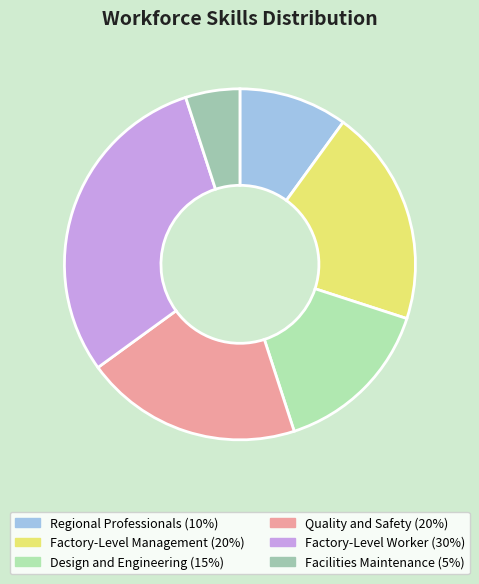

What is the ratio of the value at Facilities Maintenance to the value at Factory-Level Worker?

0.2